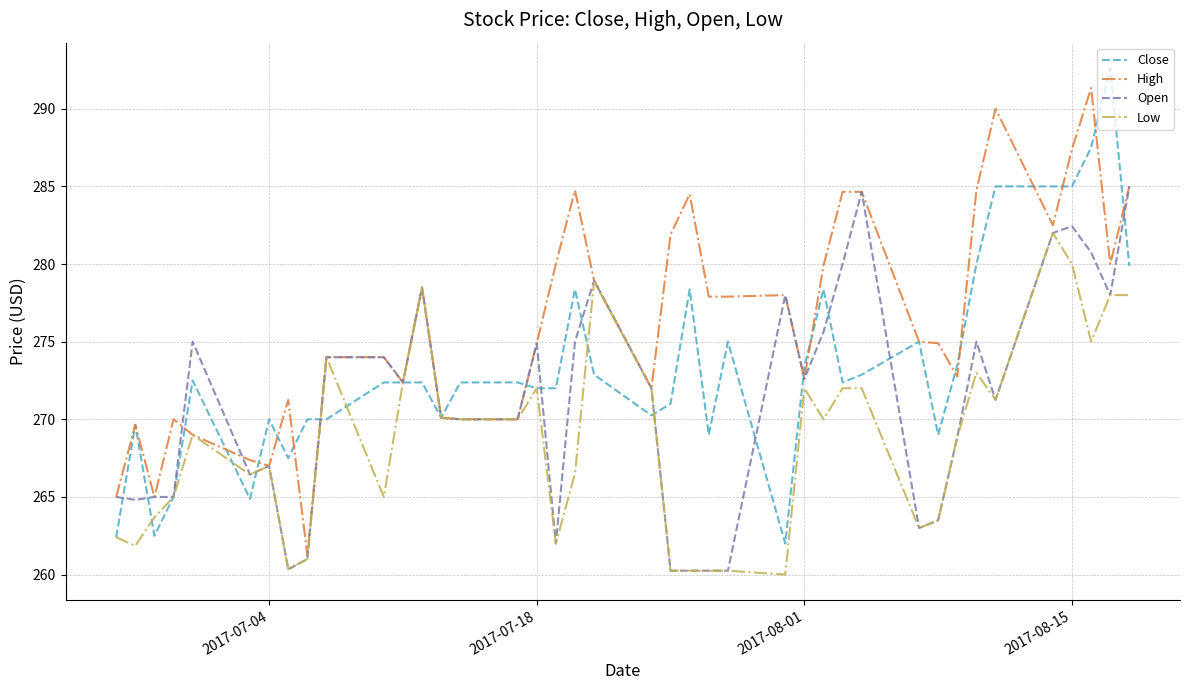

Rank the series by their maximum value, from lowest to highest.

Low, Open, High, Close